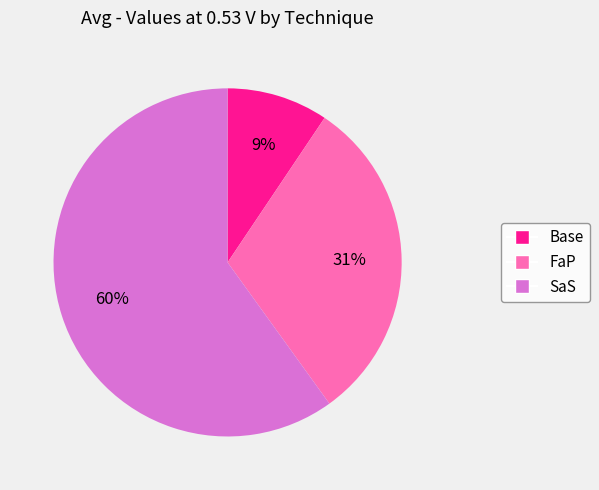

Combined, do FaP and Base account for over 50%?

No